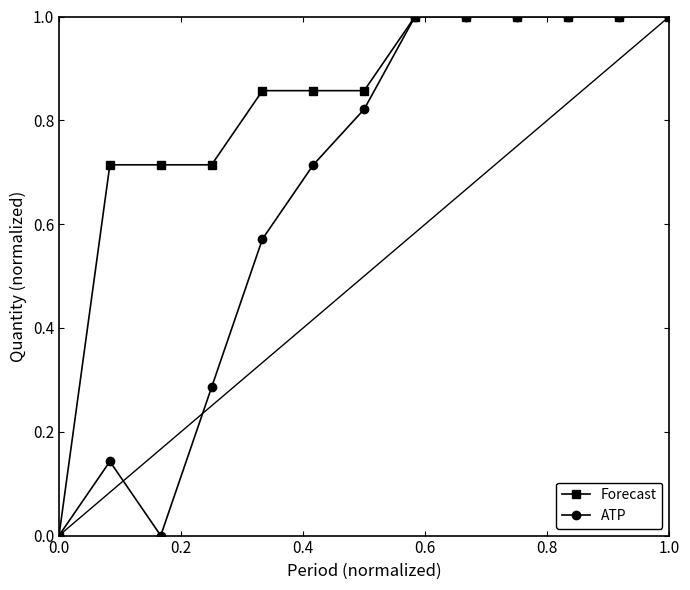

List the series in order of their overall mean, lowest first.

ATP, Forecast